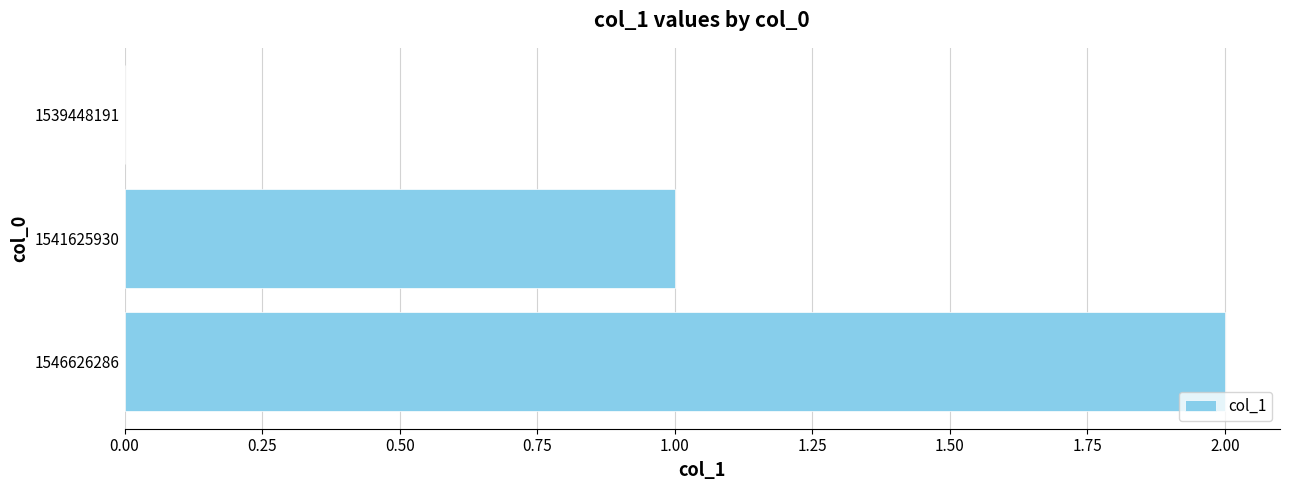

Where is the data nearest to the value 1?

1541625930